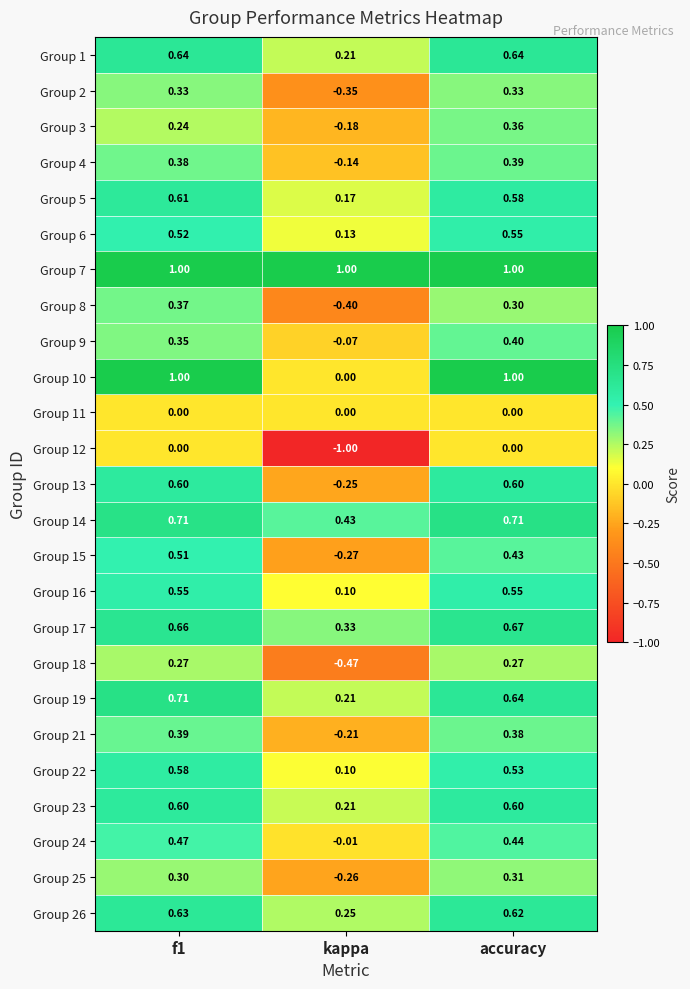

Which label corresponds to the smallest value in the chart?

kappa